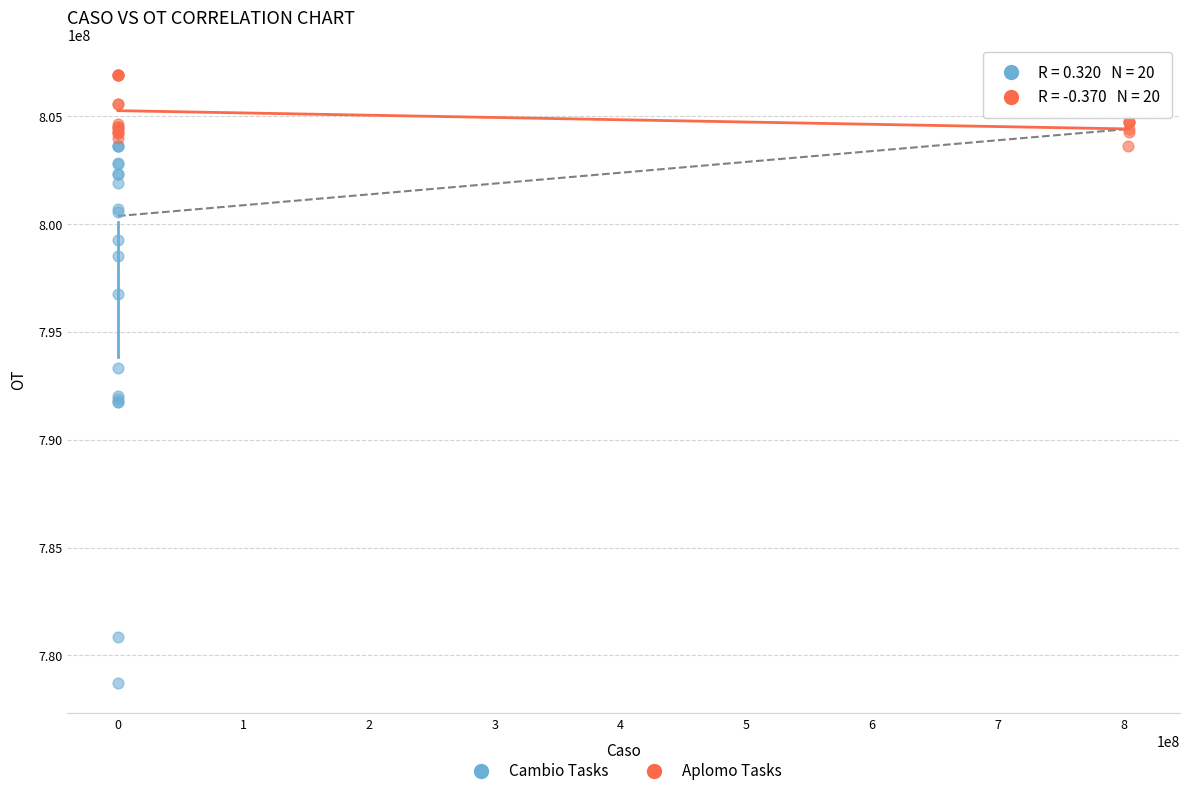

Which series has the widest spread of Y values?

Cambio Tasks